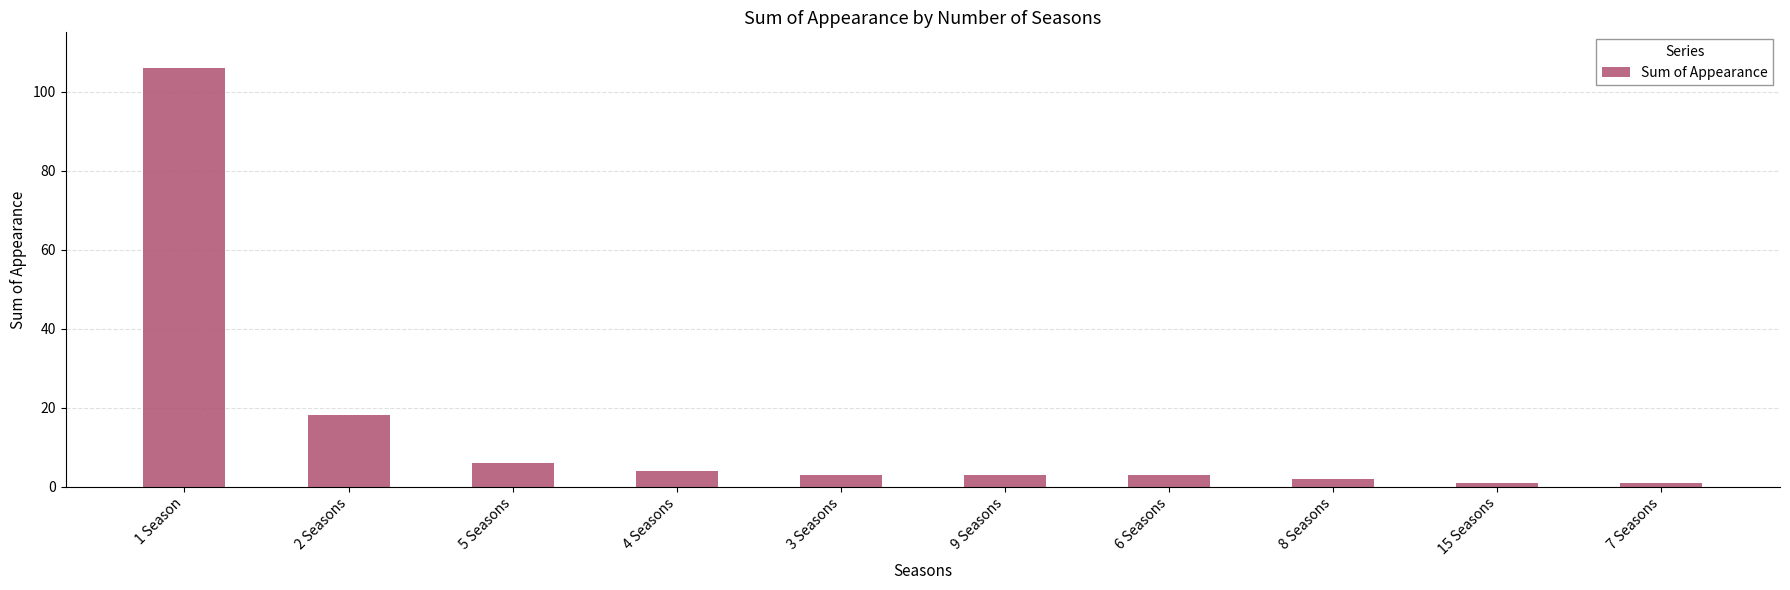

What is the minimum value shown in the chart?

1